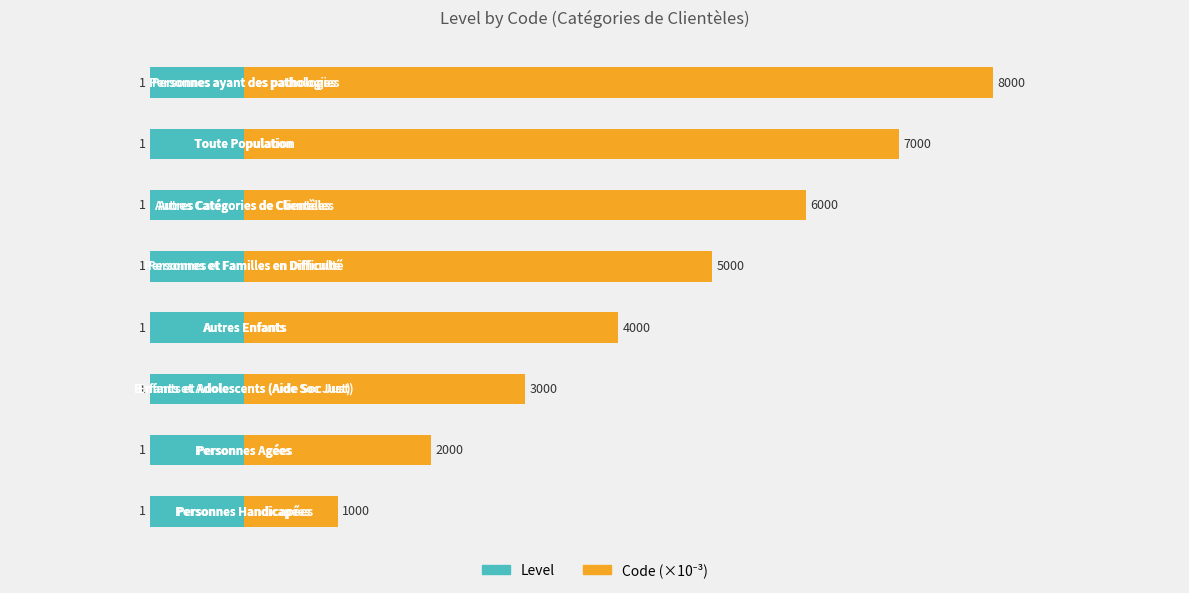

How many series are shown in this chart?

2